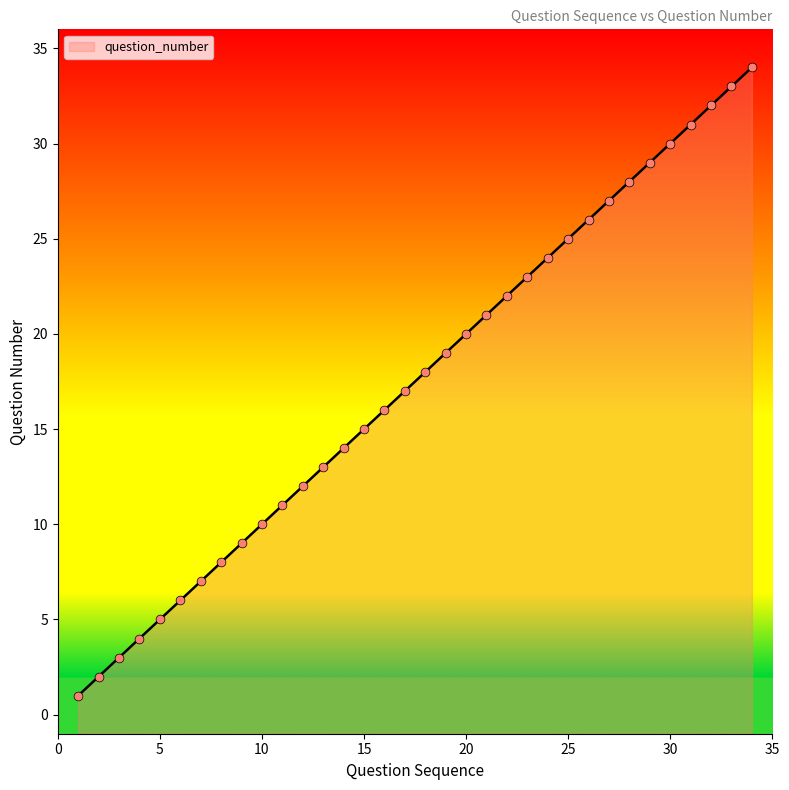

What is the change in value from 6 to 20?

+14